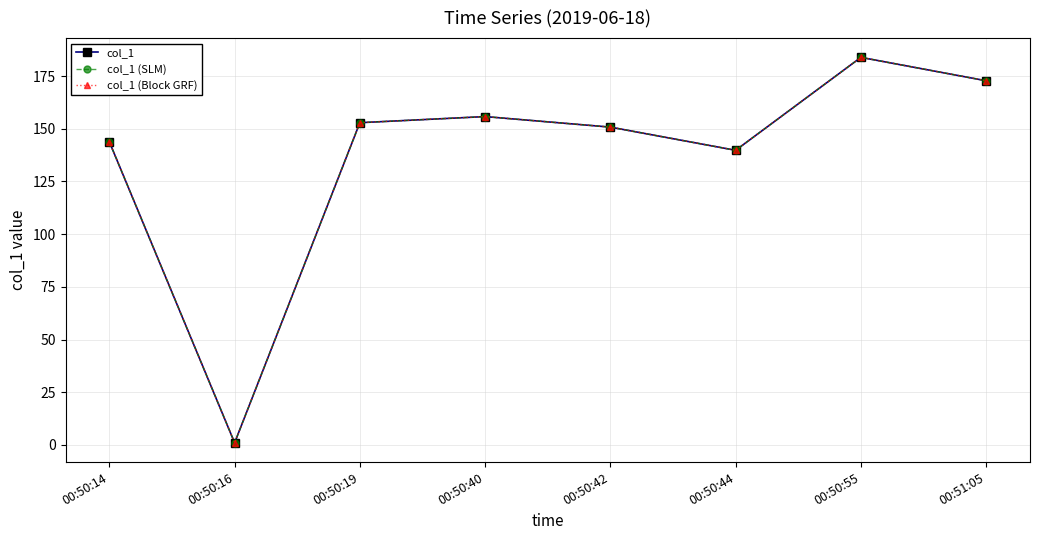

Is this an area chart (filled region under the line)?

No